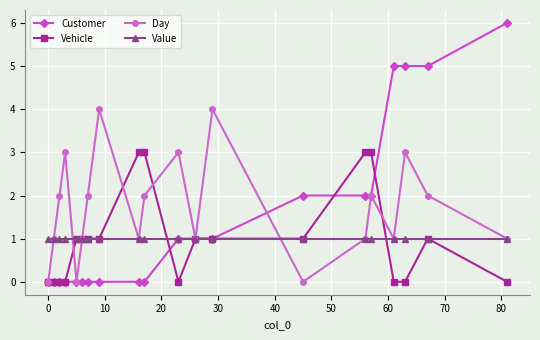

What is the maximum value for Vehicle?

3